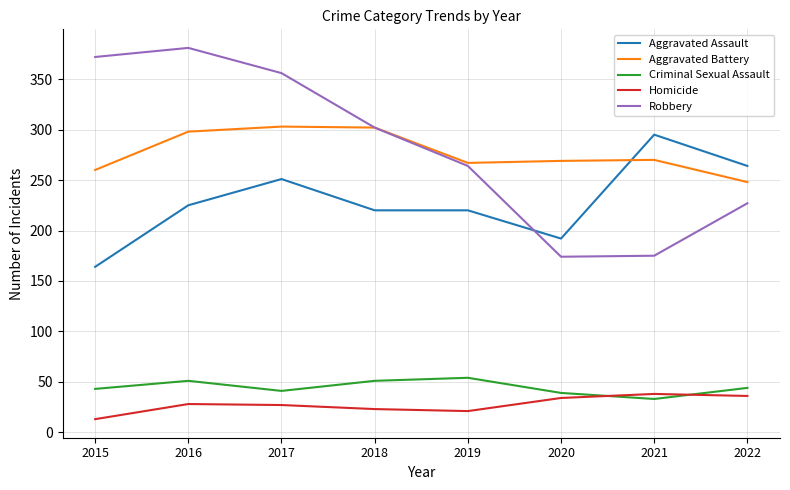

Where does the Aggravated Battery series first go above 270?

2016